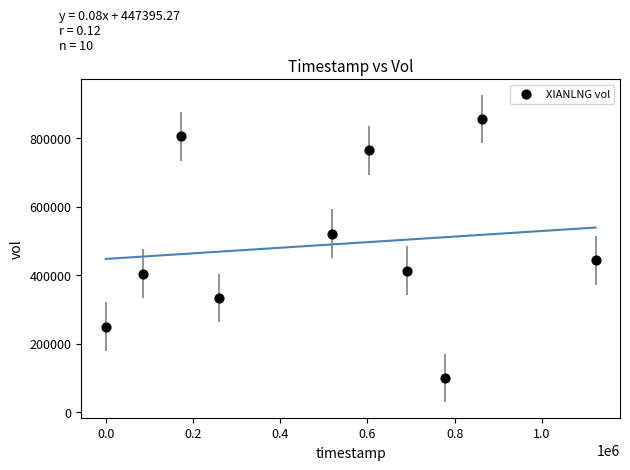

What is the average Y value?

488940